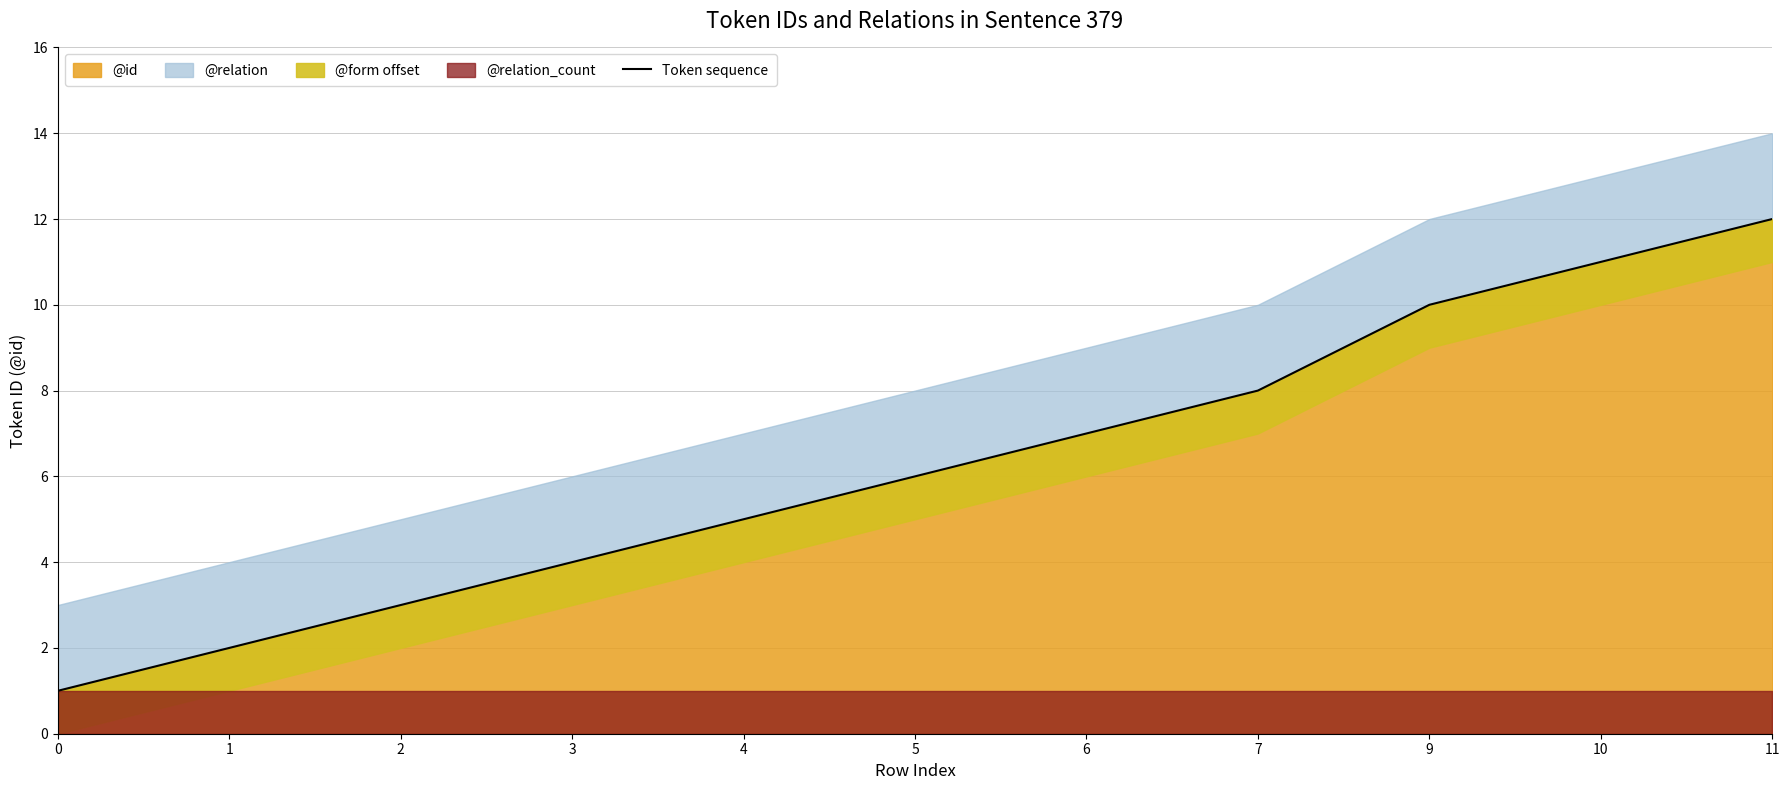

True or false: there are more than 2 points higher than both neighbors.

False